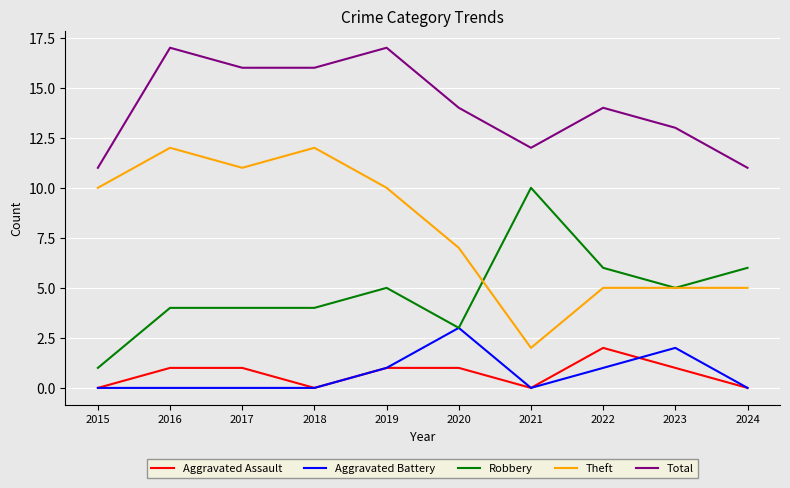

What is the average value of the Aggravated Battery series?

1